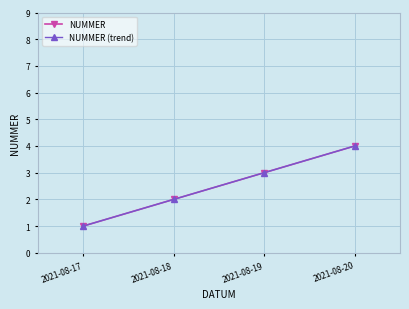

What is the sum of the NUMMER (trend) values at 2021-08-18 and 2021-08-20?

6